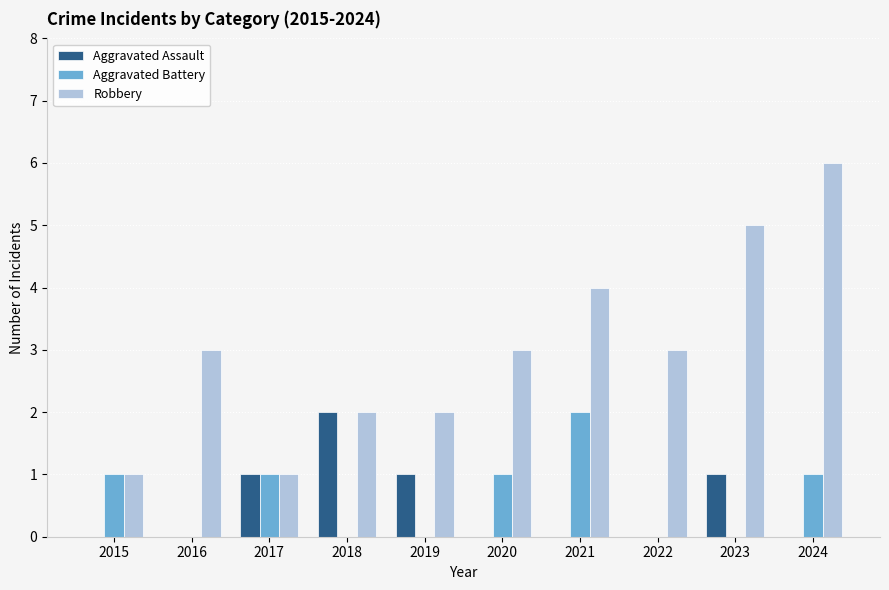

Count the number of data series in this chart.

3